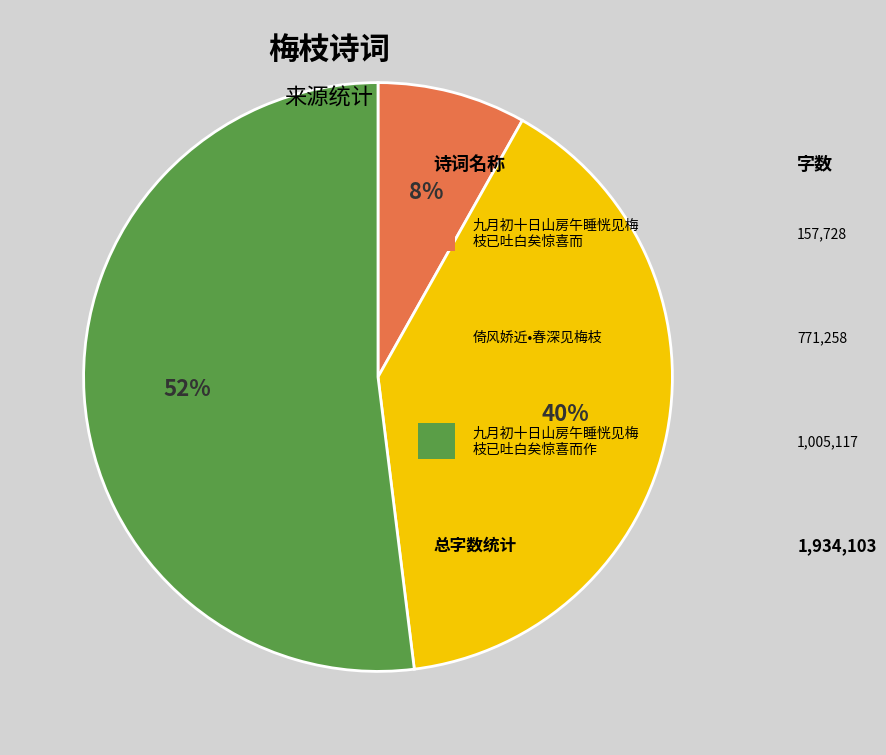

To the nearest percent, what is the difference between the largest and smallest slice percentages?

44%